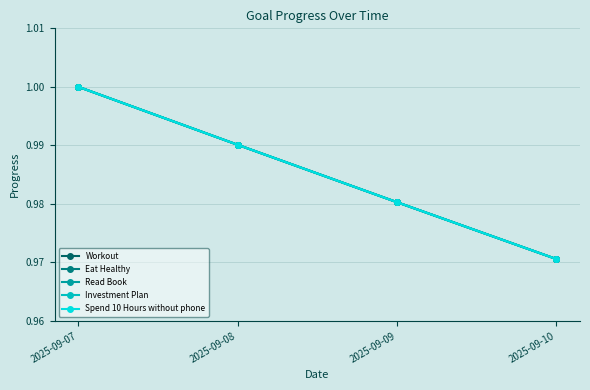

At which category is the sum across all series the highest?

2025-09-07